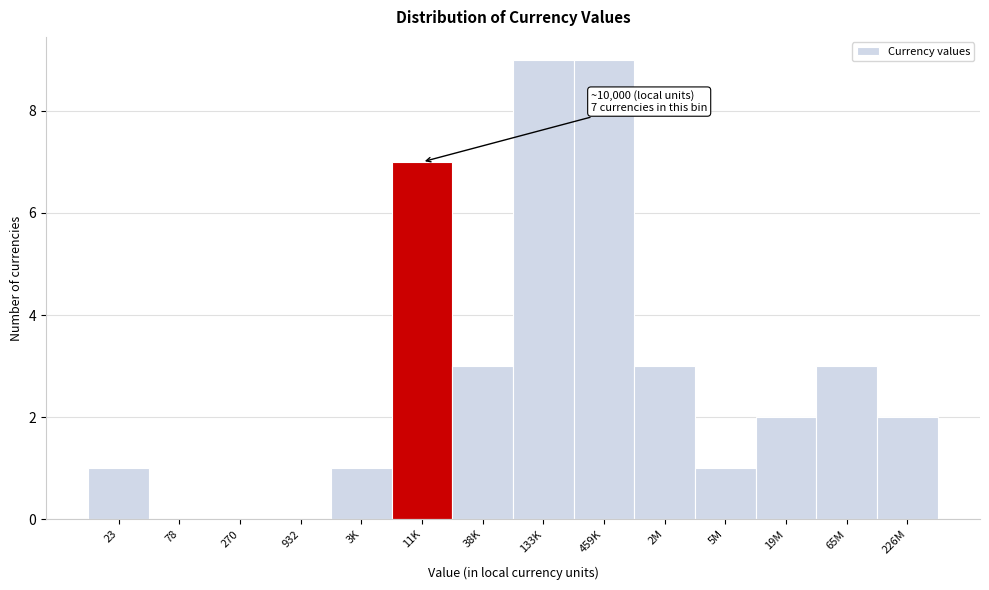

Reading left to right, list all the values displayed in this chart.

23=1	78=0	270=0	932=0	3K=1	11K=7	38K=3	133K=9	459K=9	2M=3	5M=1	19M=2	65M=3	226M=2